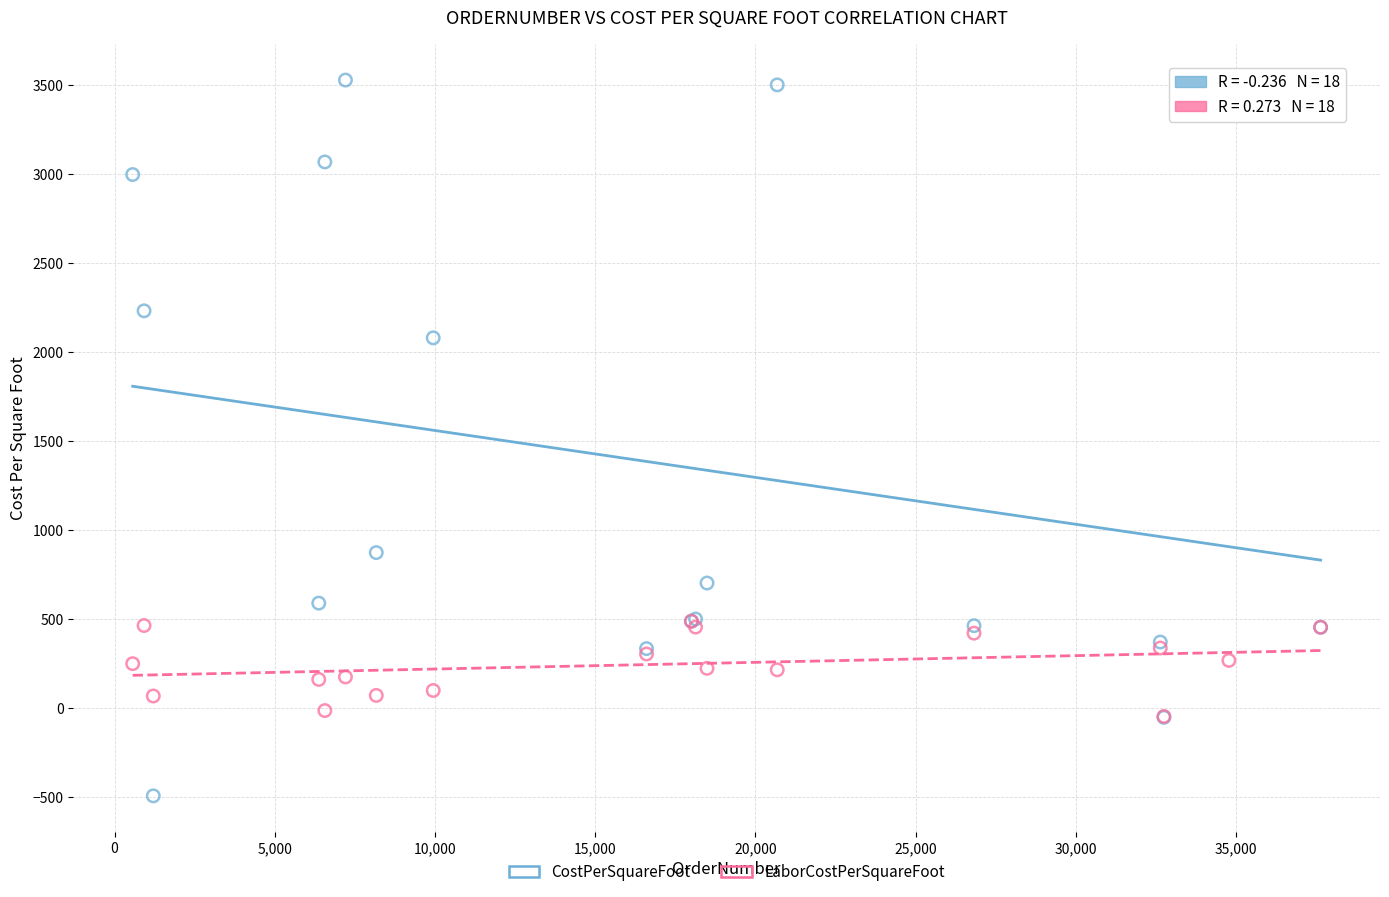

What are all the series names shown in the legend?

CostPerSquareFoot, LaborCostPerSquareFoot